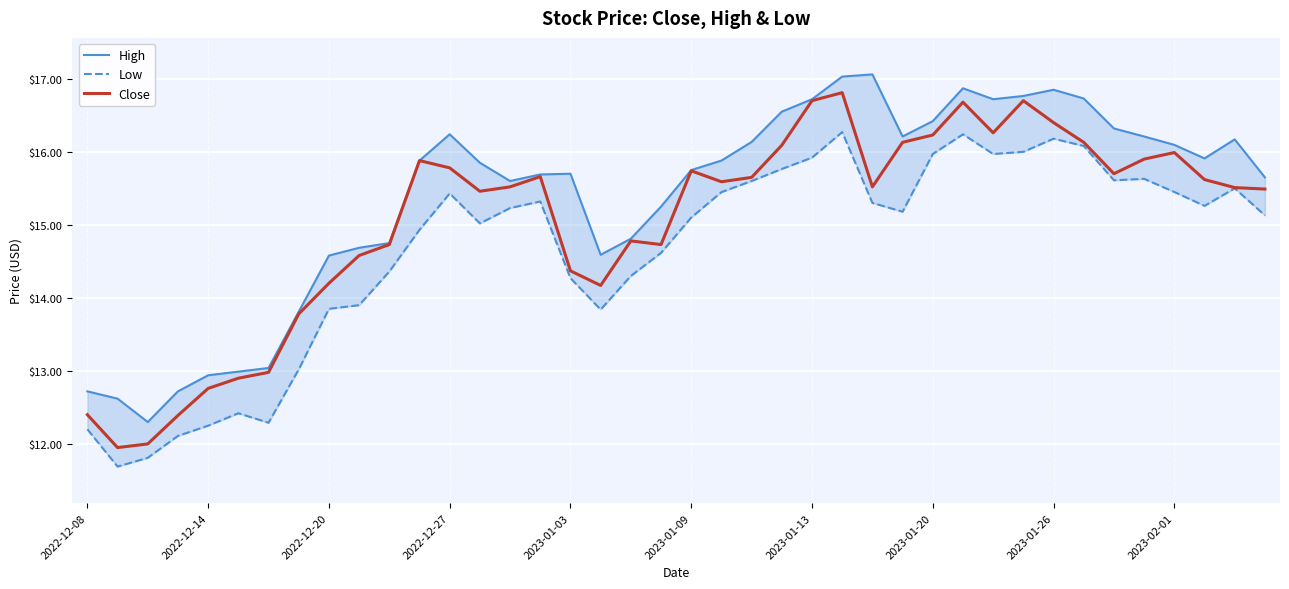

Which series has the largest total across all categories?

High